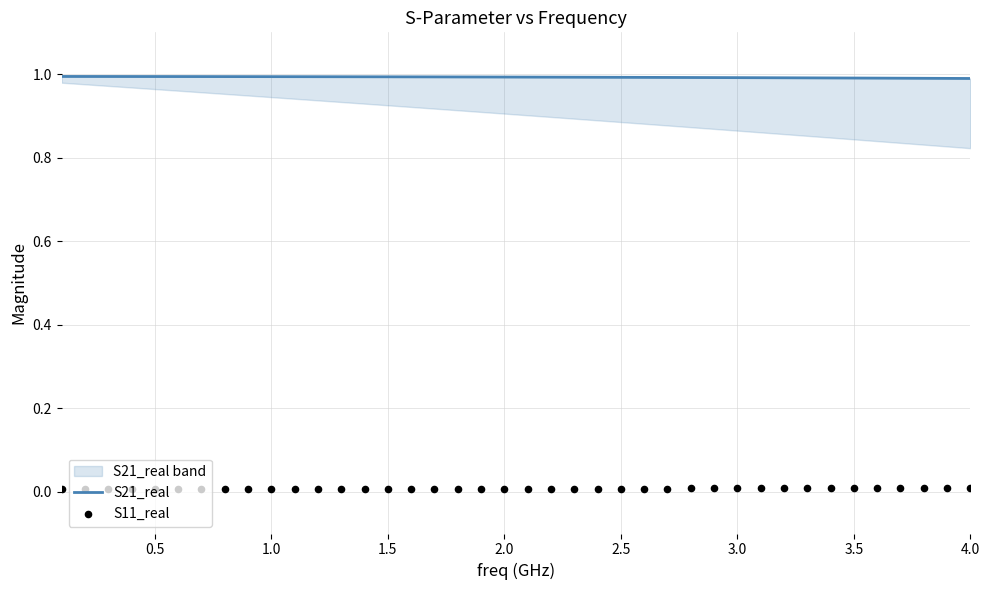

Which series contains the highest Y value?

S21_real